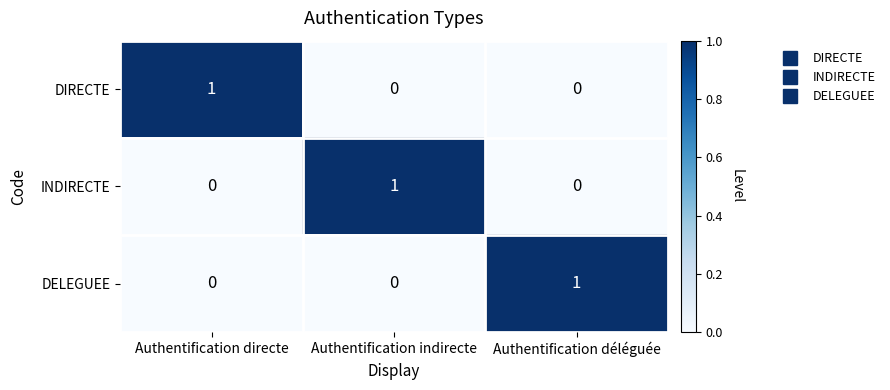

At how many categories does at least one series exceed 0?

3